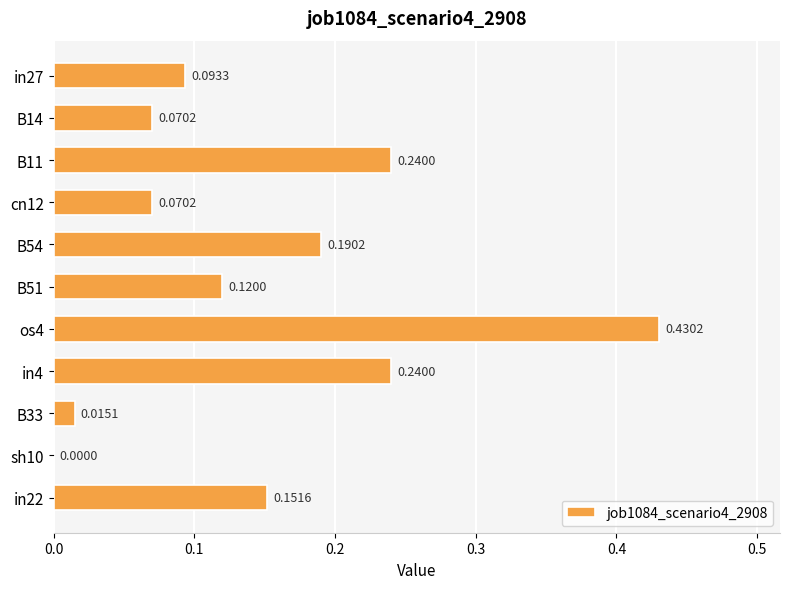

Between in4 and B54, which is larger?

in4